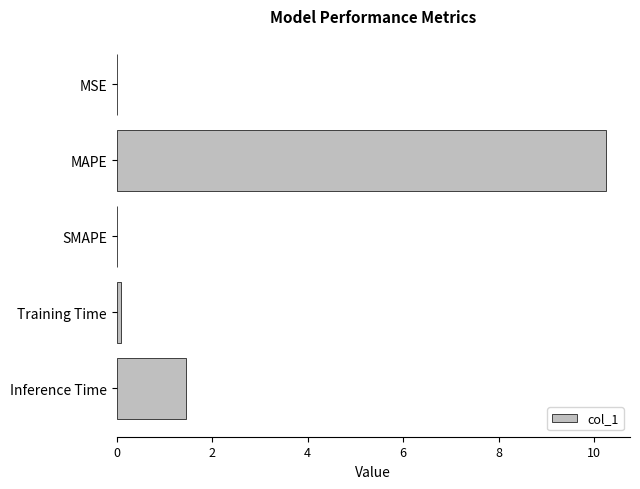

At which category does the chart reach its peak across all series?

MAPE